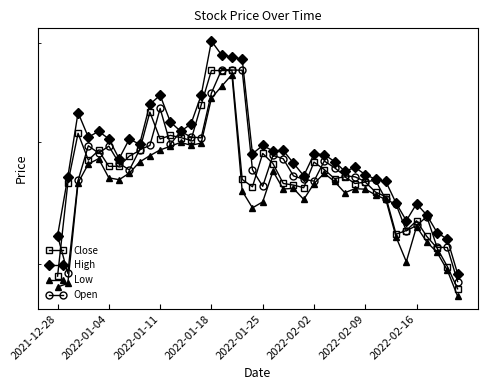

Is it true that Low equals 657.4 at 34?

False